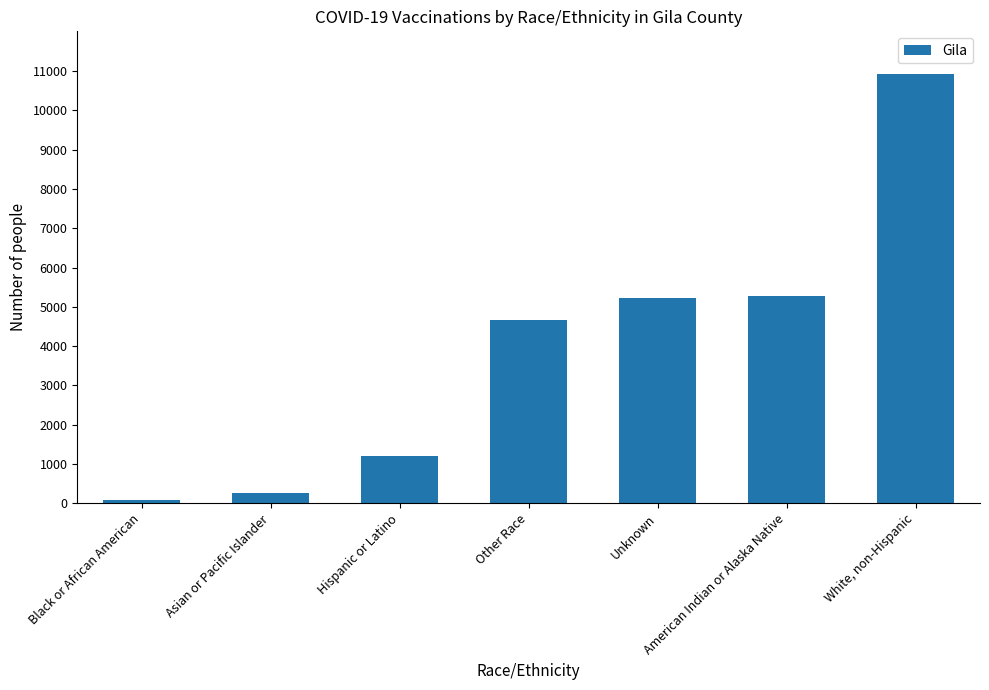

Reading right to left, list all the values displayed in this chart.

White, non-Hispanic=10920	American Indian or Alaska Native=5271	Unknown=5220	Other Race=4676	Hispanic or Latino=1213	Asian or Pacific Islander=250	Black or African American=92